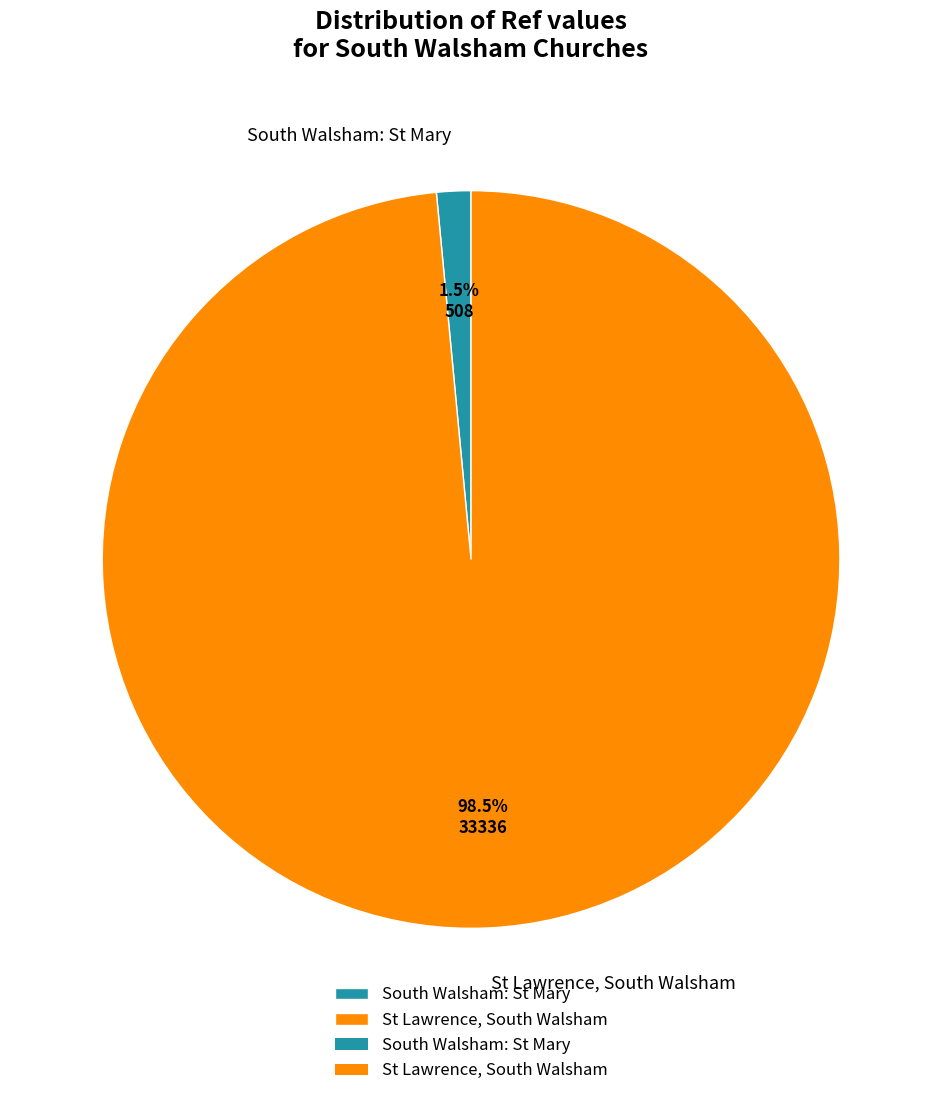

To the nearest percent, what is the difference between the South Walsham: St Mary and St Lawrence, South Walsham slice percentages?

97%